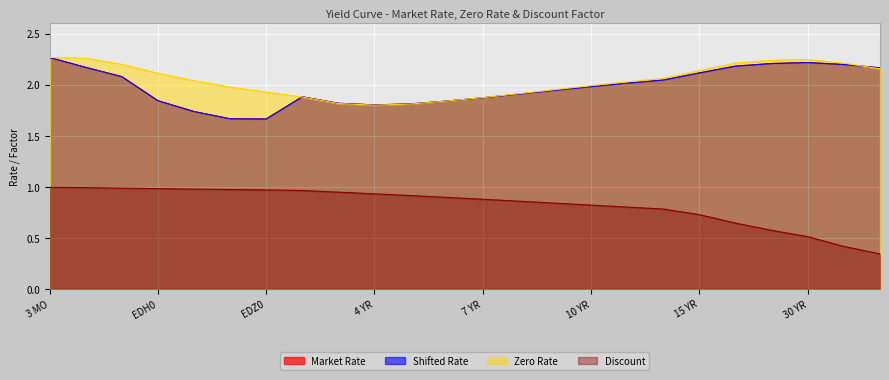

Where is the first local maximum for Market Rate?

2 YR